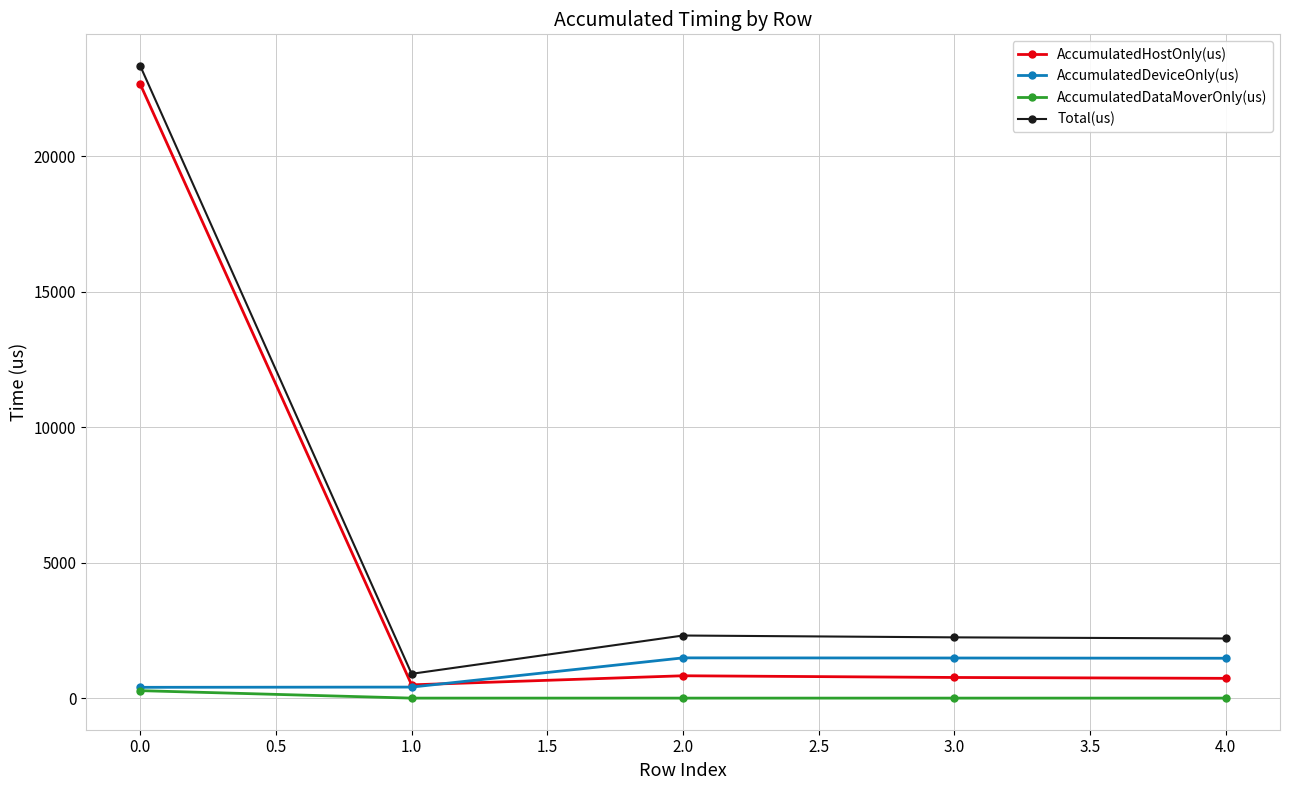

Which series has the largest range (max minus min)?

Total(us)